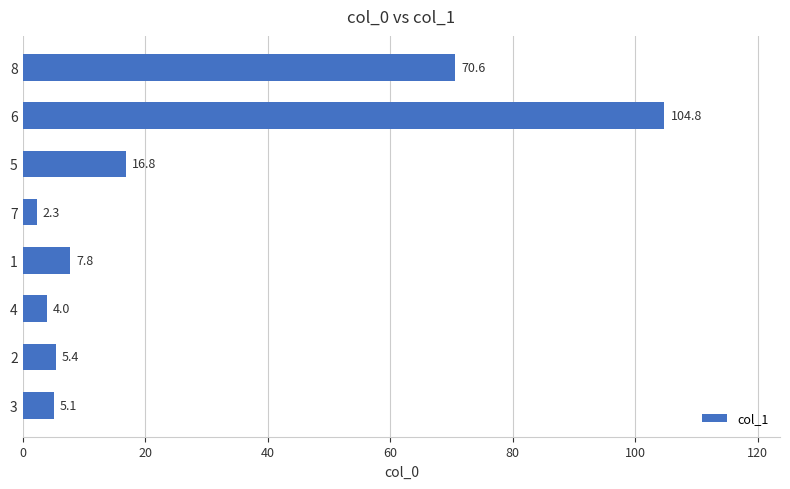

The chart shows a value of 5.4 at 2. True or false?

True